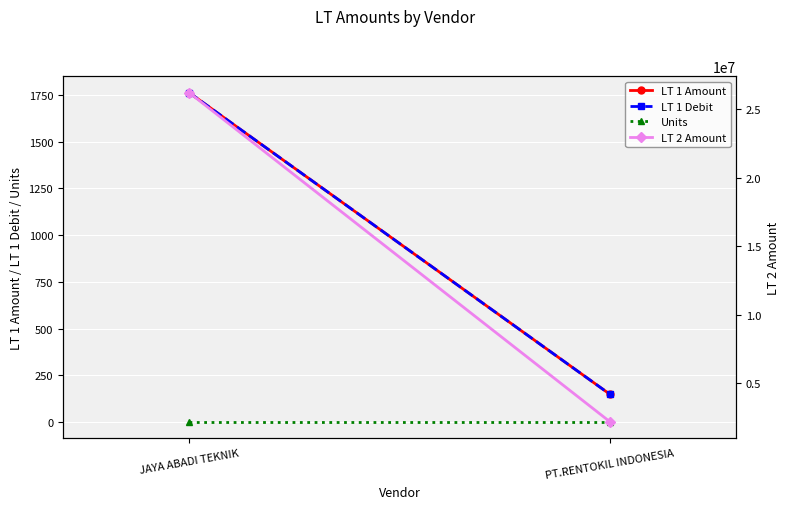

At JAYA ABADI TEKNIK, list the series in order from smallest to largest.

Units, LT 1 Amount, LT 1 Debit, LT 2 Amount